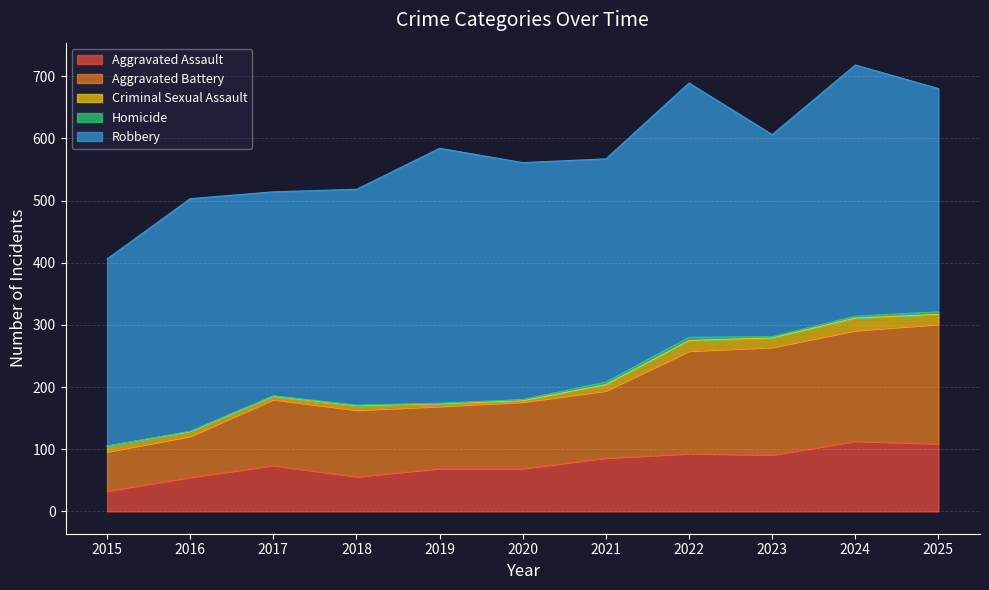

What are all the series names shown in the legend?

Aggravated Assault, Aggravated Battery, Criminal Sexual Assault, Homicide, Robbery